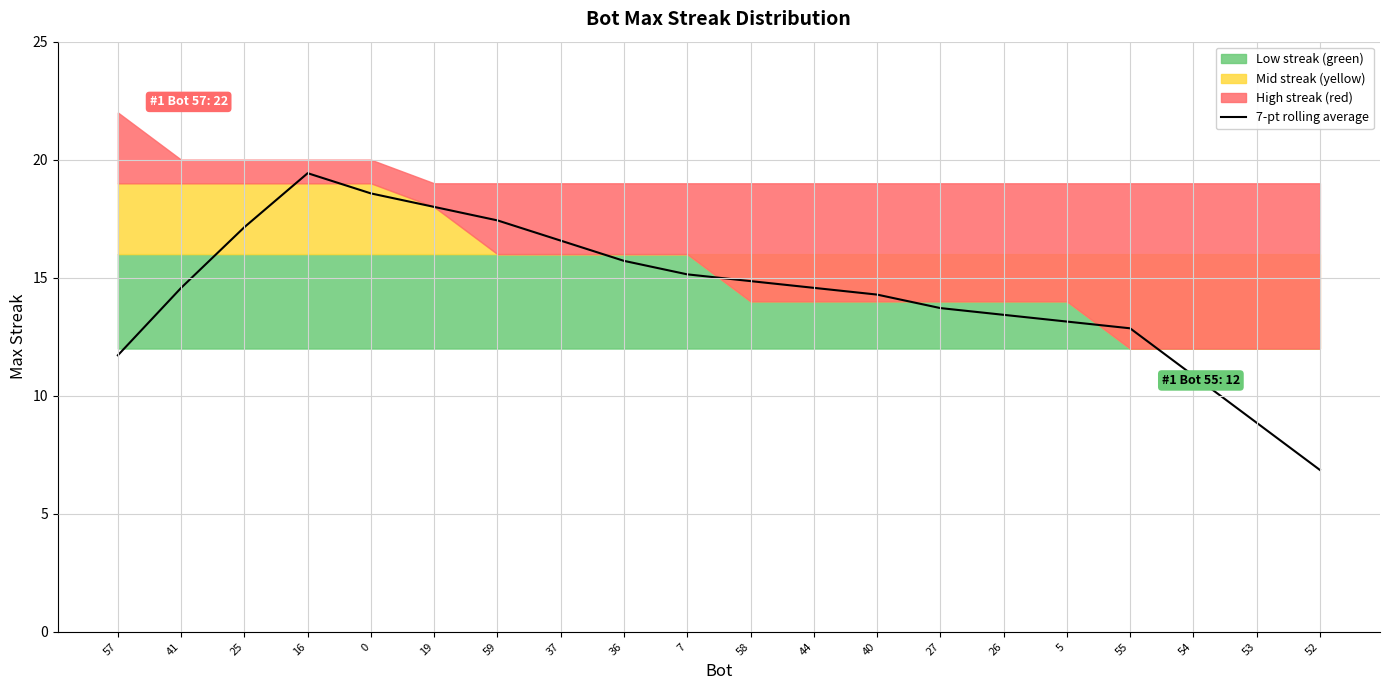

What is the difference between the maximum and minimum values?

12.6